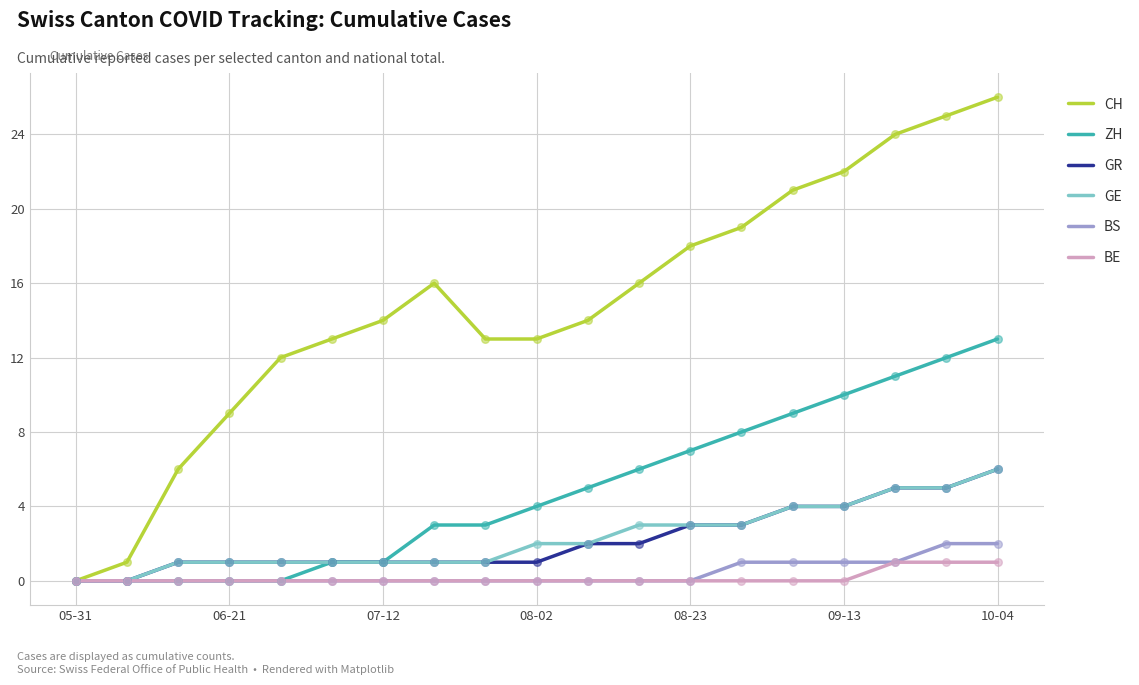

Which series has the largest total across all categories?

CH